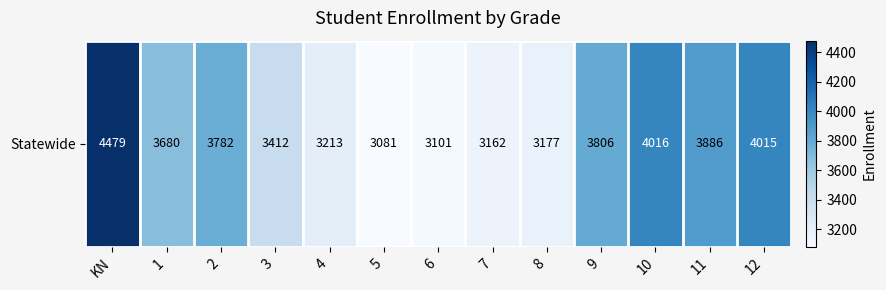

Which label corresponds to the largest value in the chart?

KN